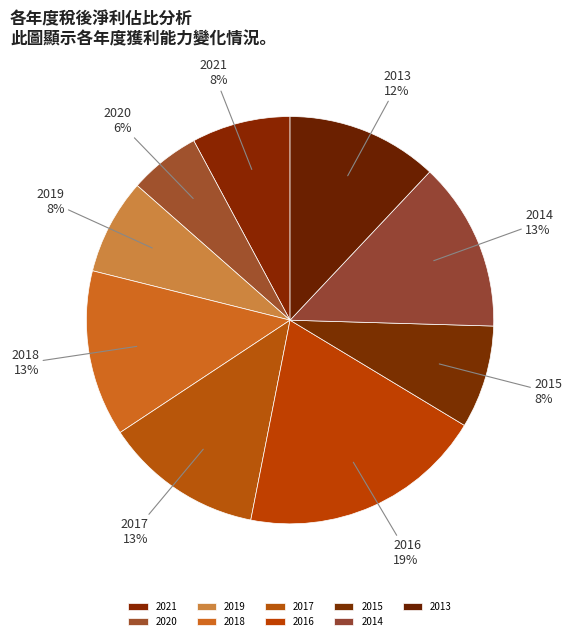

What percentage is the 2019 slice, to the nearest percent?

8%